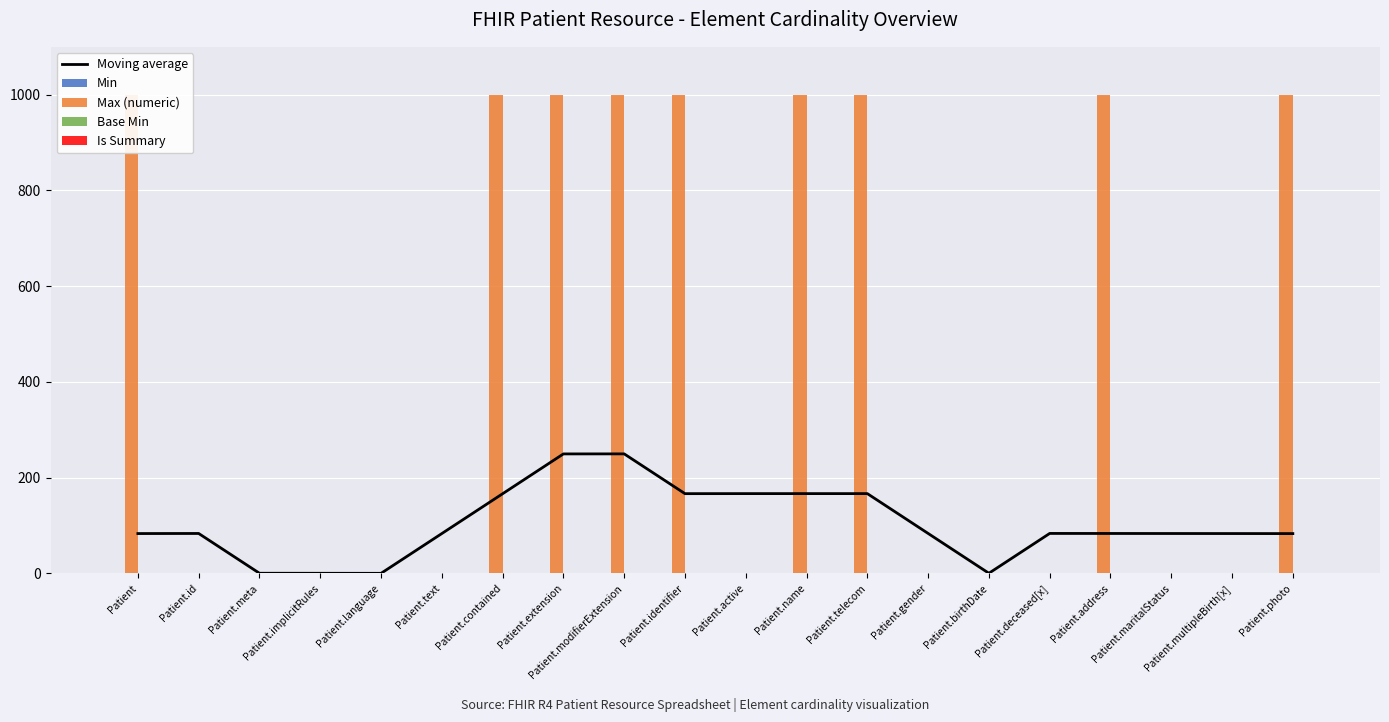

At which label does Base Min reach its peak?

Patient